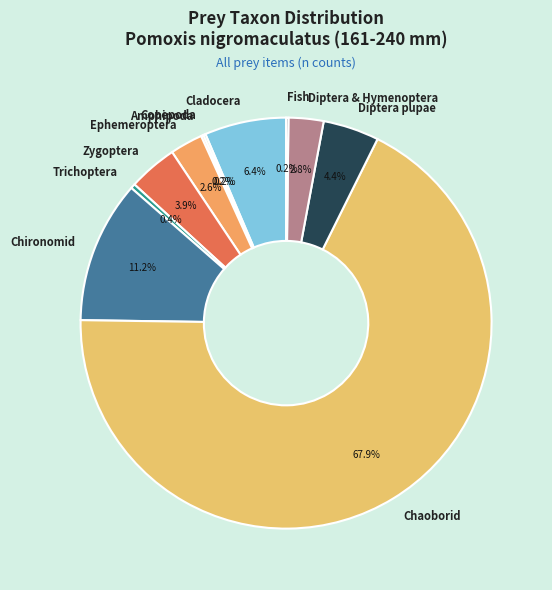

Which category has the biggest portion of the pie?

Chaoborid